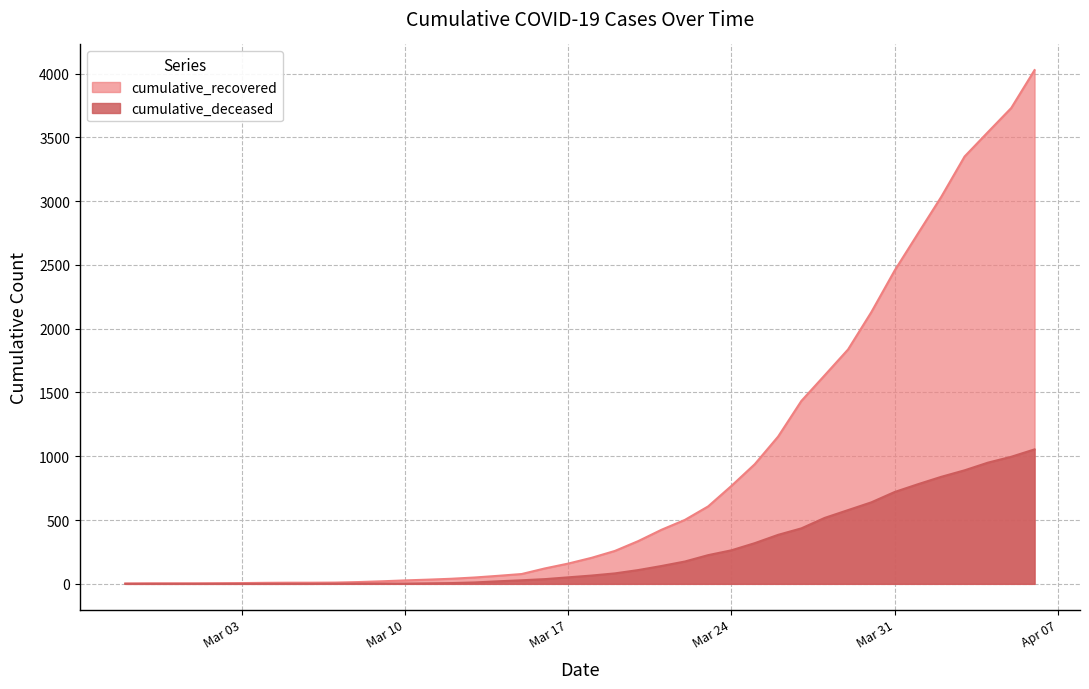

Which series has the largest range (max minus min)?

cumulative_recovered